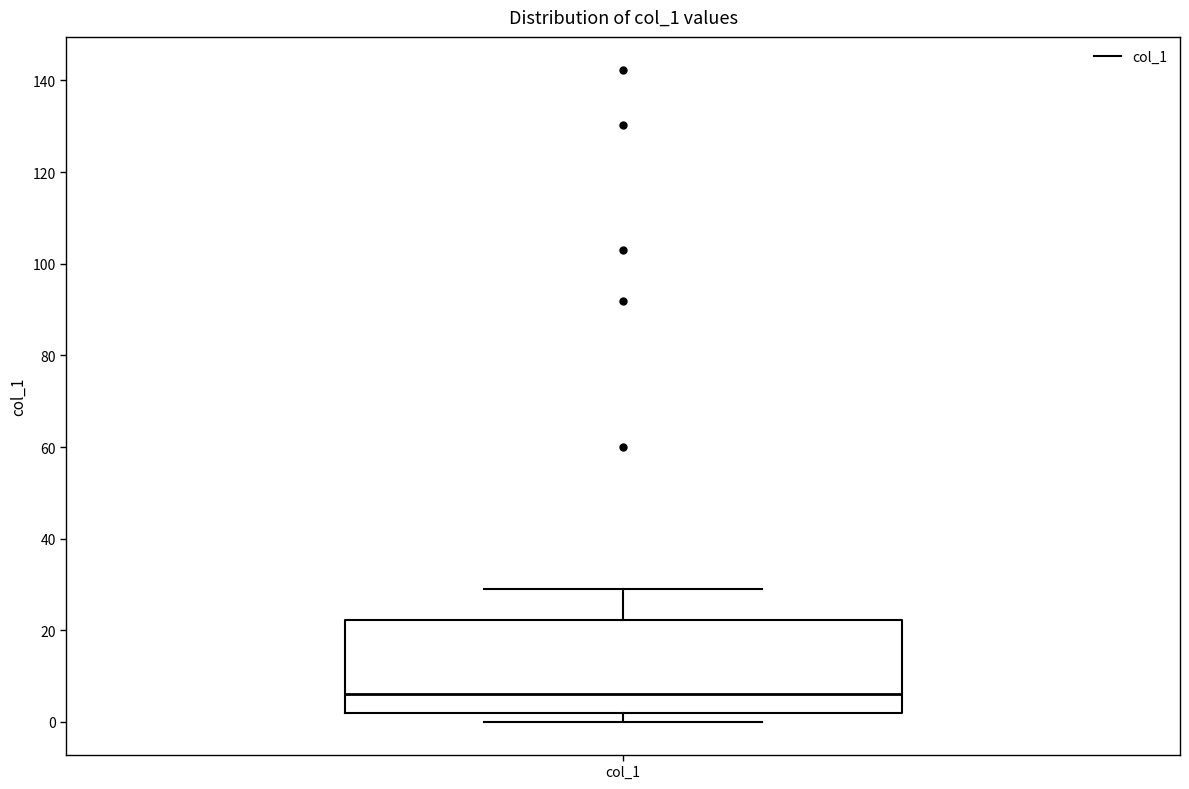

Where is the upper edge of the box for col_1 on the y-axis? The values are not printed on the chart, so give them approximately, as read against the axis.

22